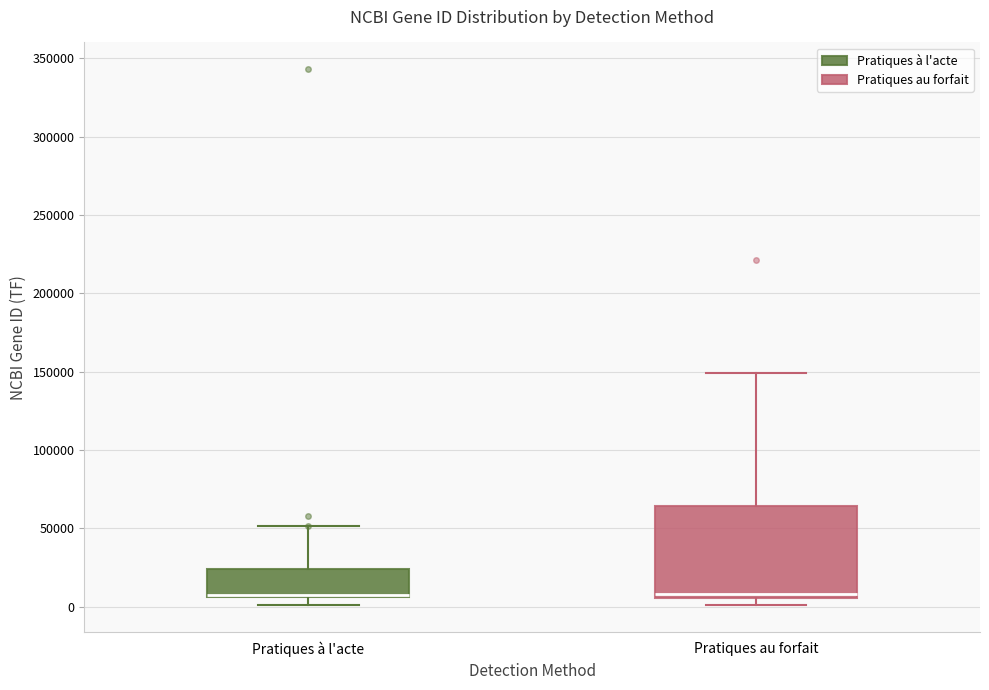

Reading left to right, transcribe this box plot: for each box, give where its median line is, the range the box spans, and where its two whiskers end, as read against the y-axis. The values are not printed on the chart, so give them approximately, as read against the axis.

Pratiques à l'acte: median 10000, box 5000 to 25000, whiskers 0 to 50000
Pratiques au forfait: median 10000, box 5000 to 65000, whiskers 0 to 150000